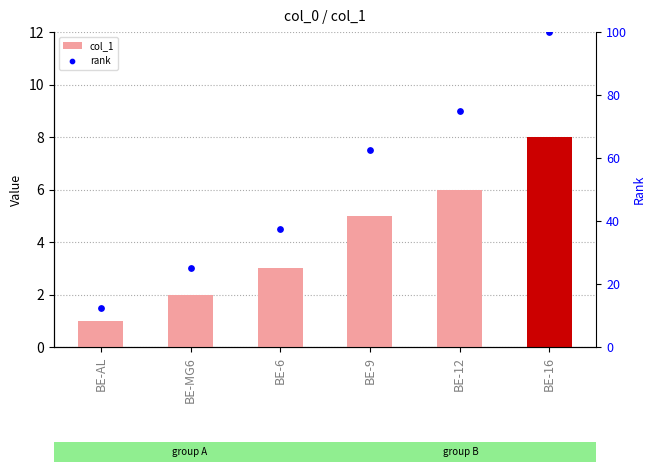

What is the total value across all series at BE-6?

40.5